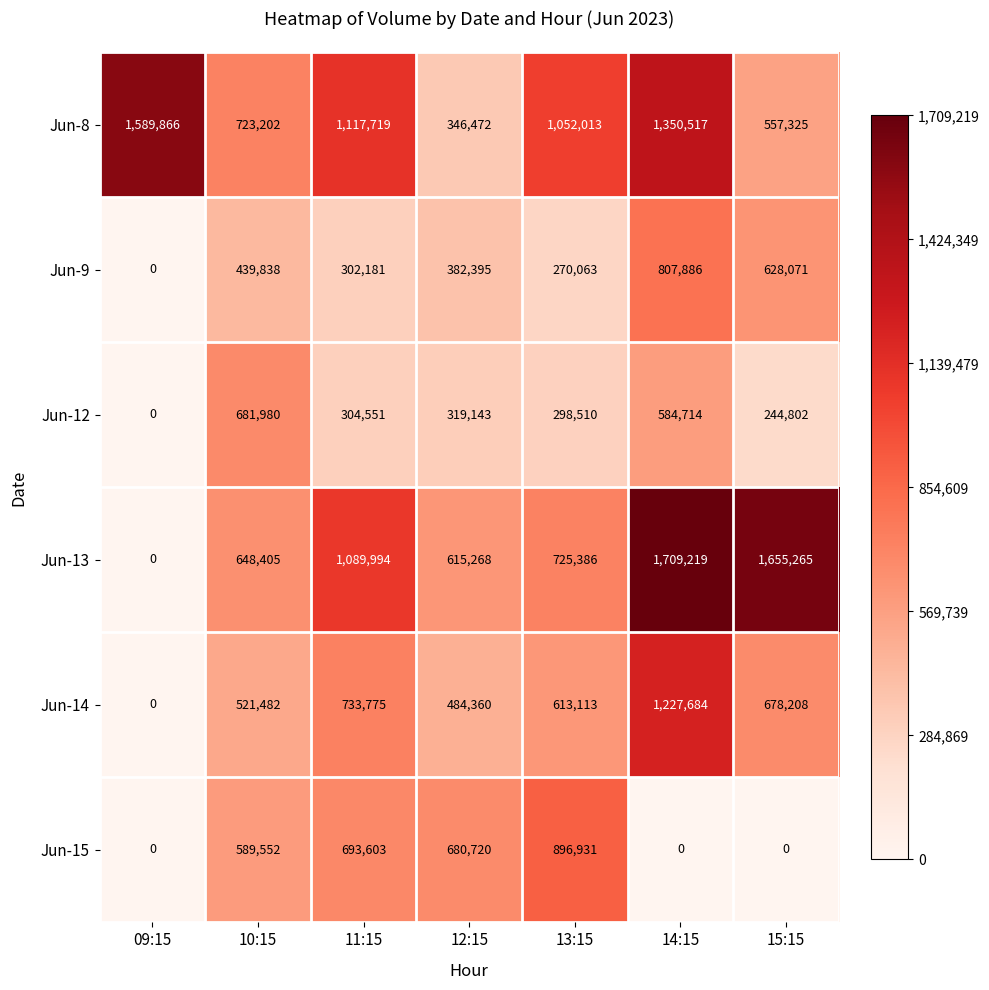

What is the difference between the Jun-9 values at 13:15 and 11:15?

32118